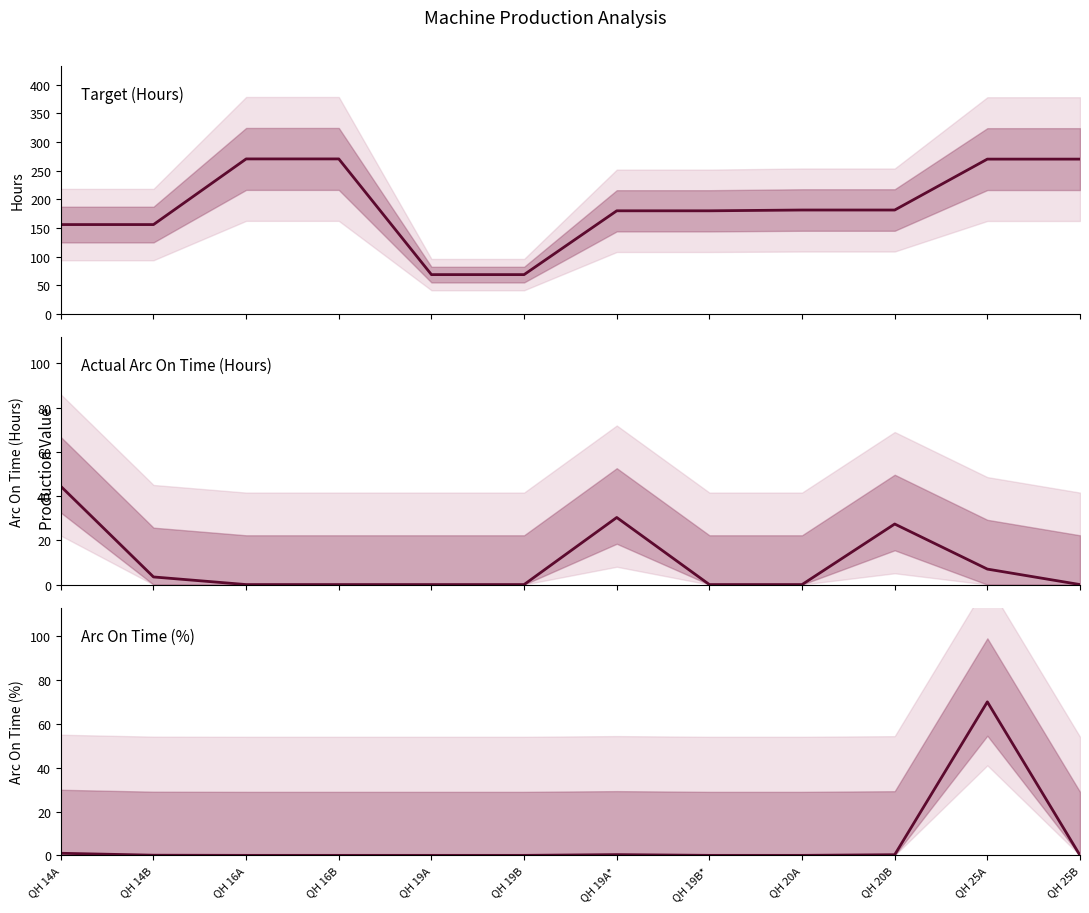

Which series has the largest total across all categories?

Target (Hours)